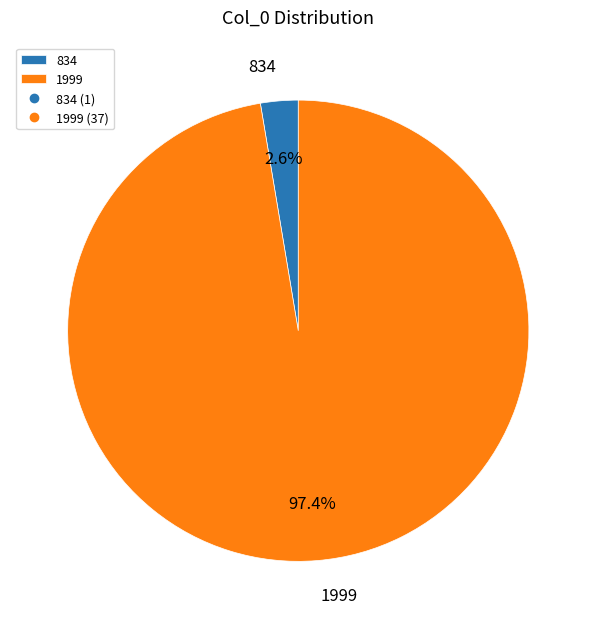

How much of the chart is everything except 1999?

2.6%